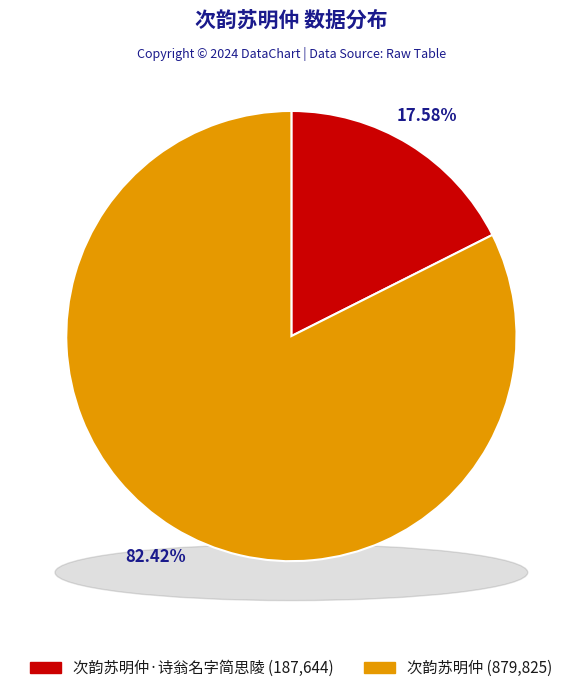

To the nearest percent, what percentage of the pie is 次韵苏明仲?

82%